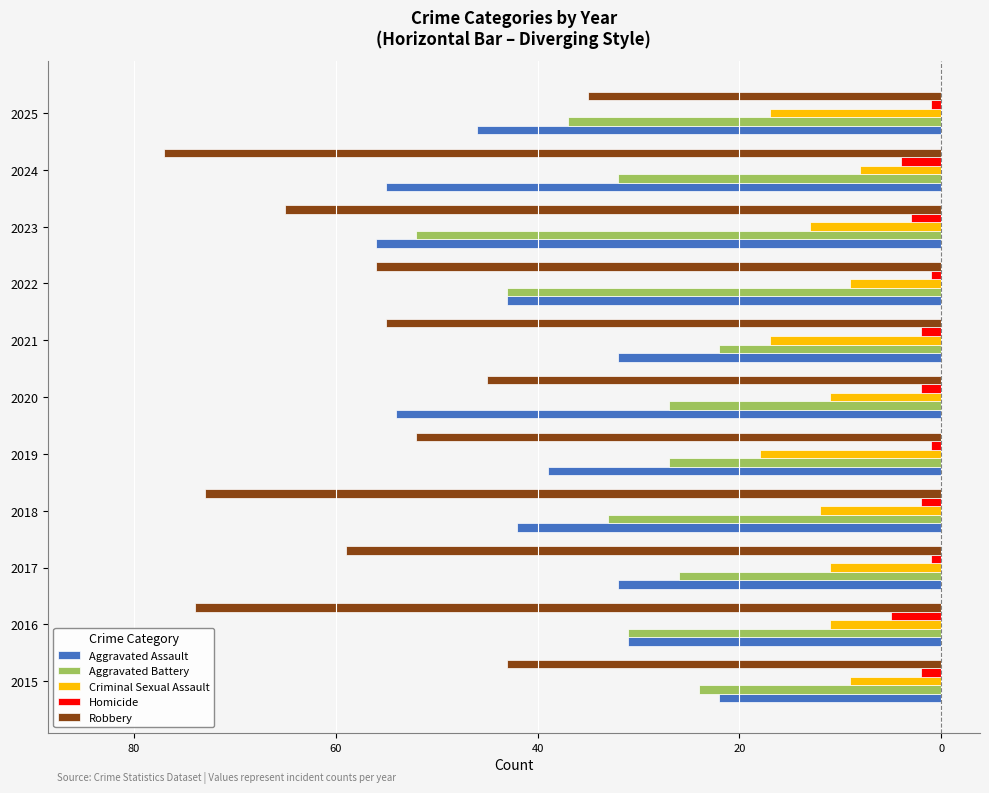

What are all the series names shown in the legend?

Aggravated Assault, Aggravated Battery, Criminal Sexual Assault, Homicide, Robbery